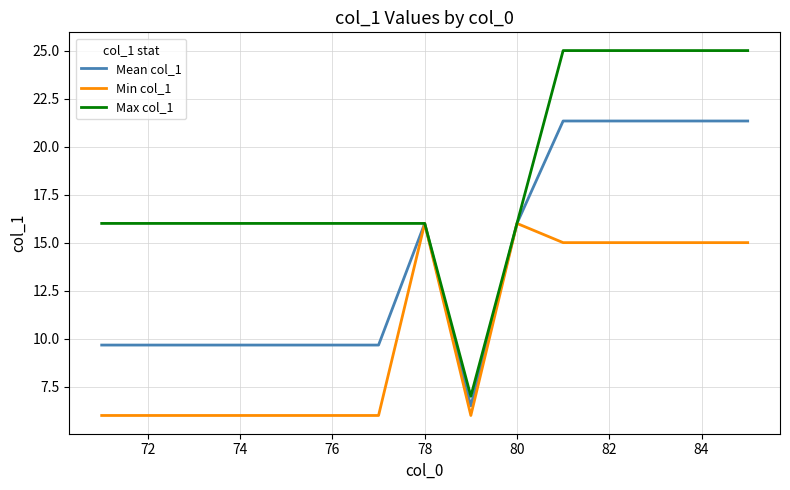

What is the maximum value shown in the chart?

25.0